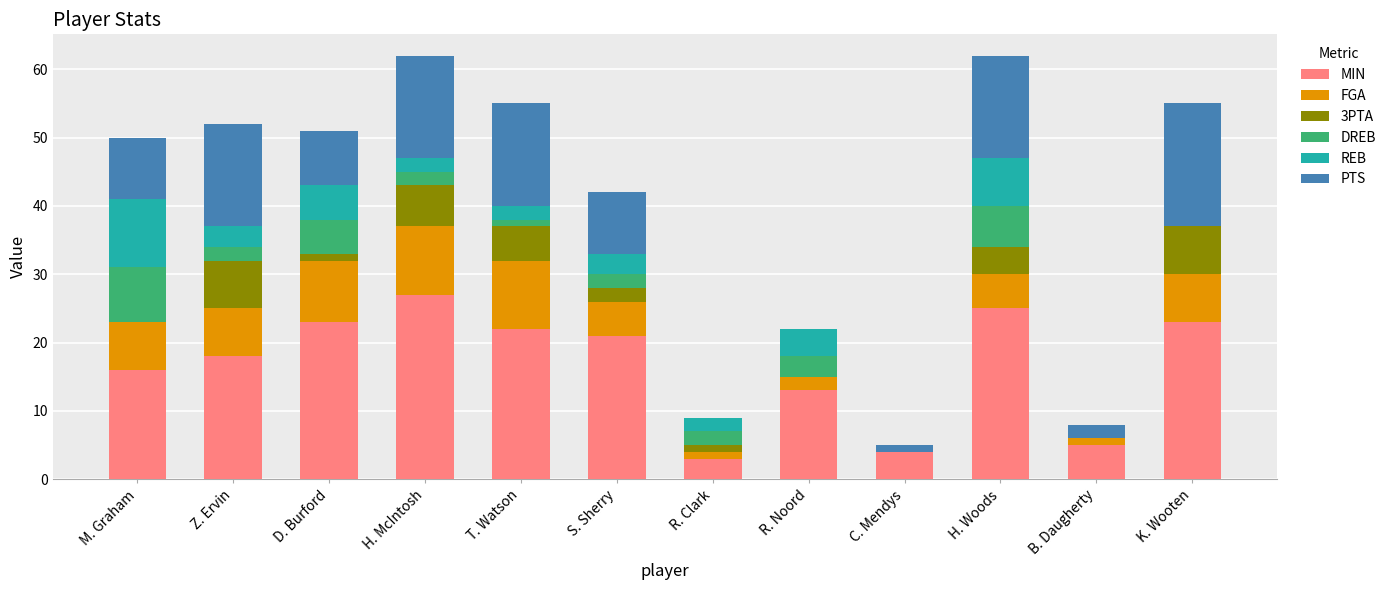

At which label does MIN reach its peak?

H. McIntosh